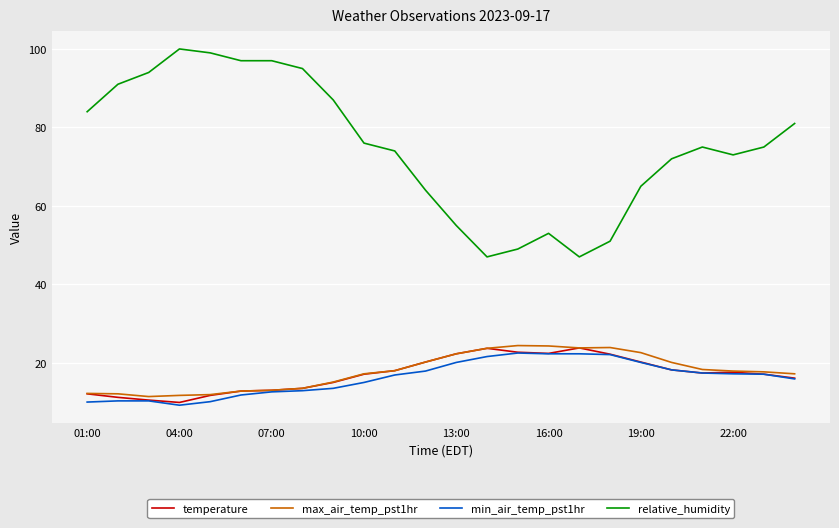

What is the smallest value displayed?

9.2